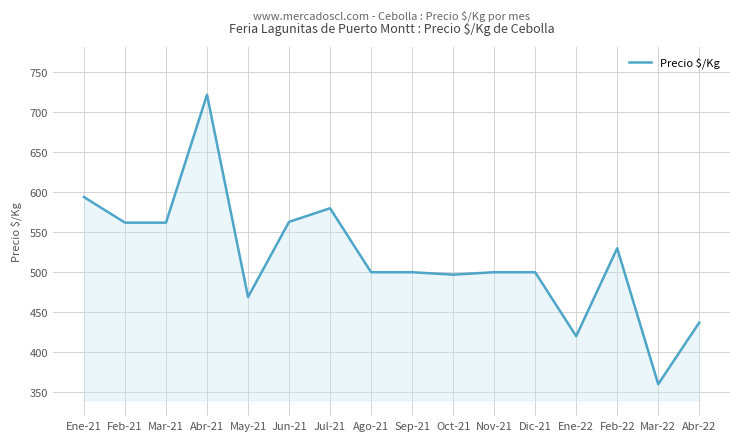

What is the approximate value at Oct-21, to the nearest 5?

495